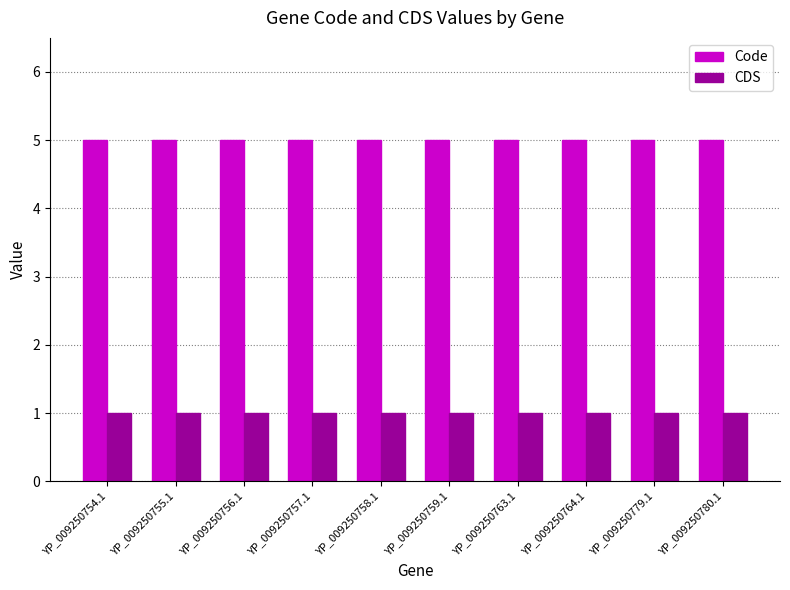

Which series has the largest total across all categories?

Code